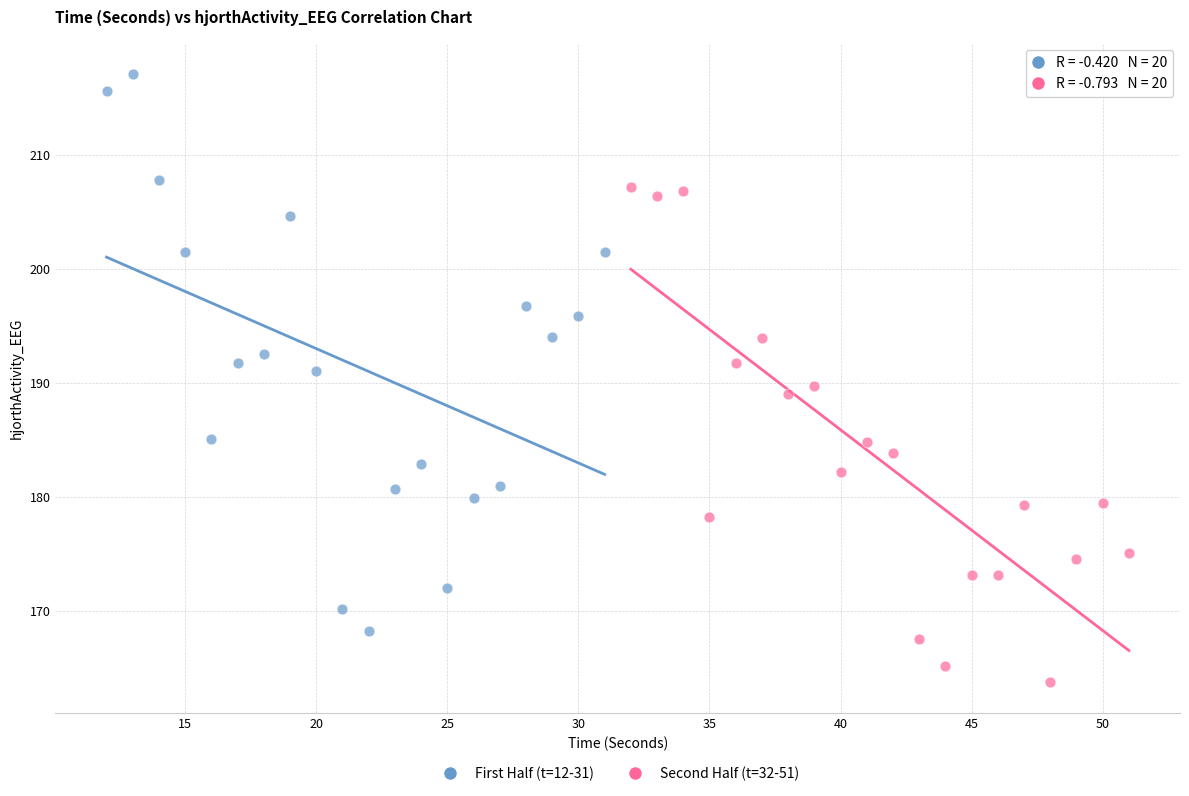

Which series has the largest Y range (max minus min)?

First Half (t=12-31)